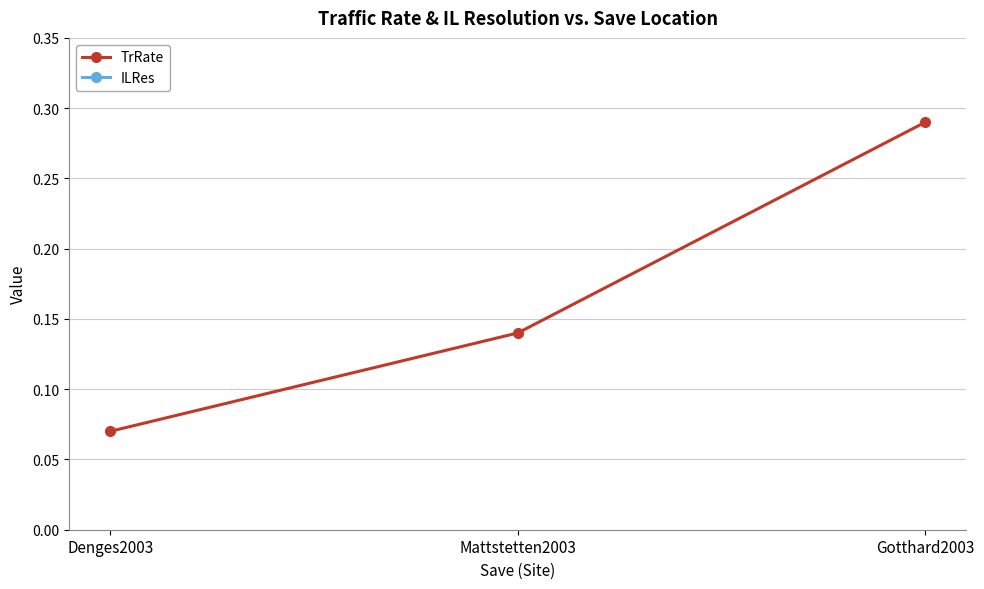

At which label does TrRate reach its peak?

Gotthard2003